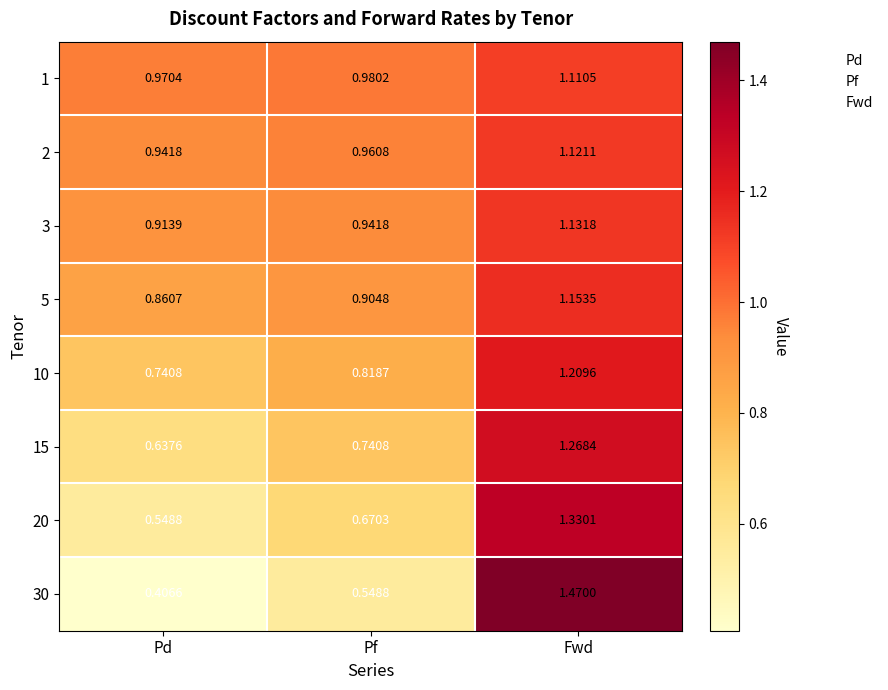

Is the value of 10 at Fwd greater than the value of 20 at Pd?

Yes